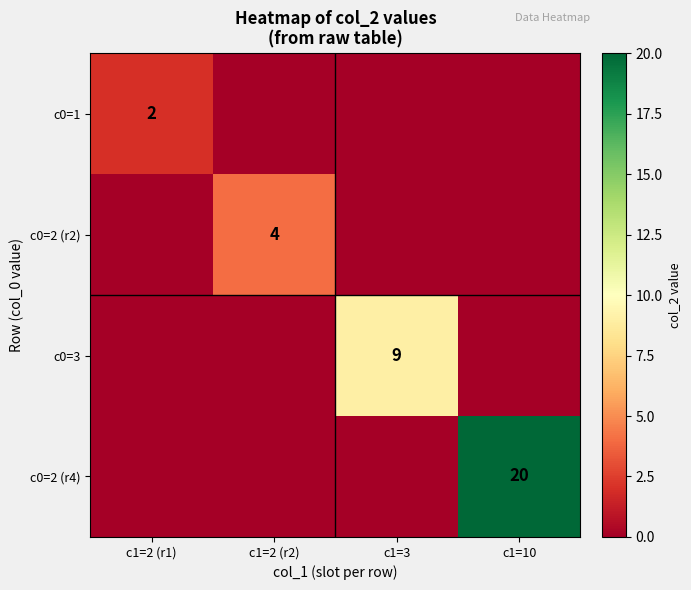

The value of c0=2 (r2) at c1=2 (r2) is 7. True or false?

False